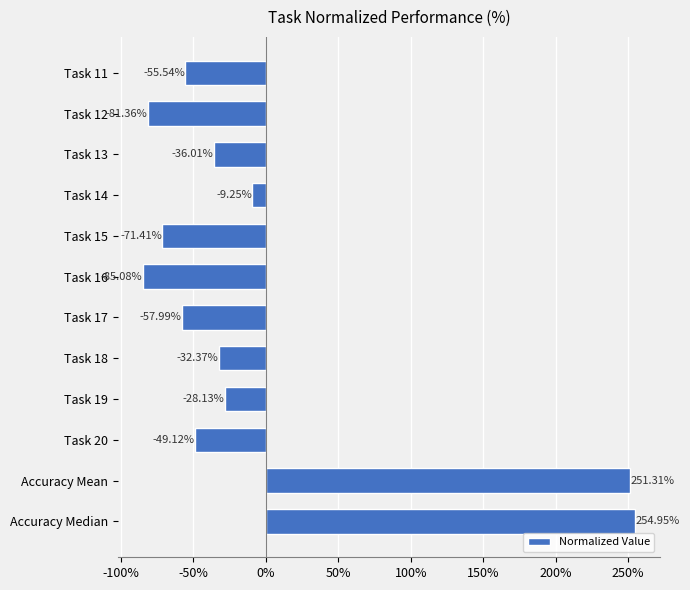

What is the difference between the maximum and minimum values?

340.0